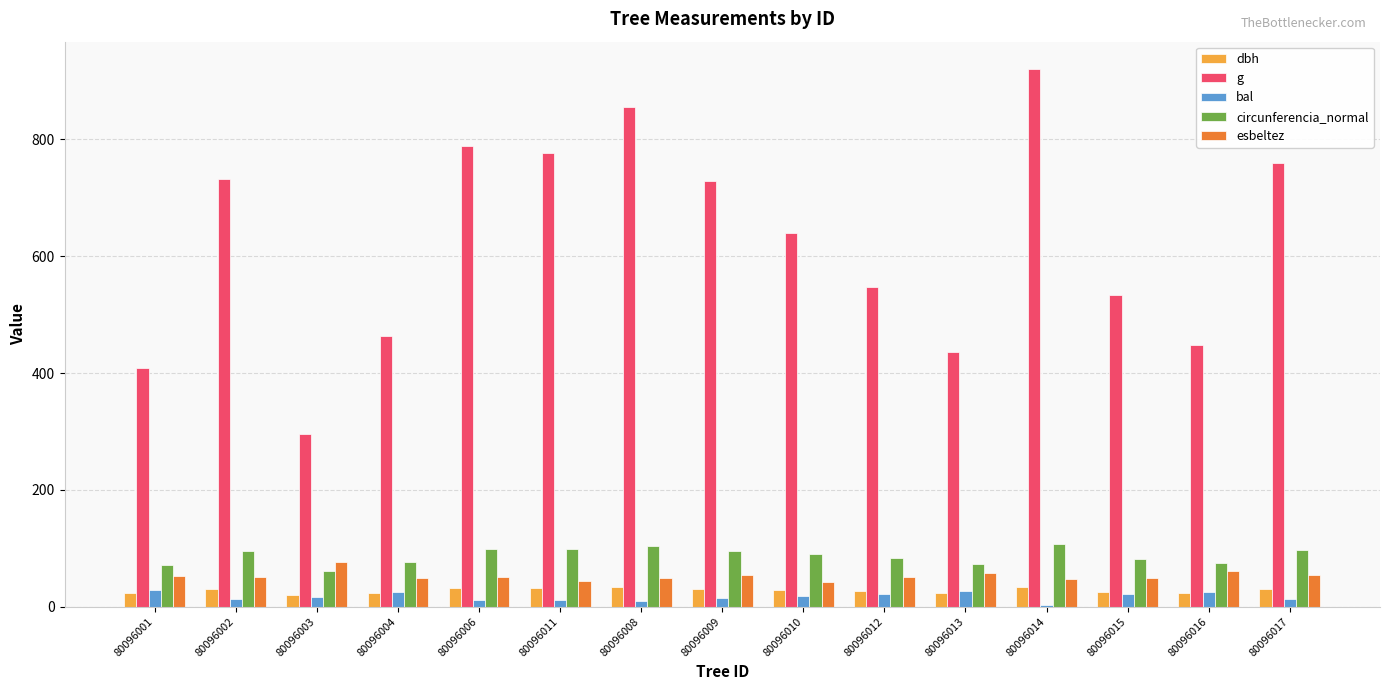

At which label is g closest to 608?

80096010